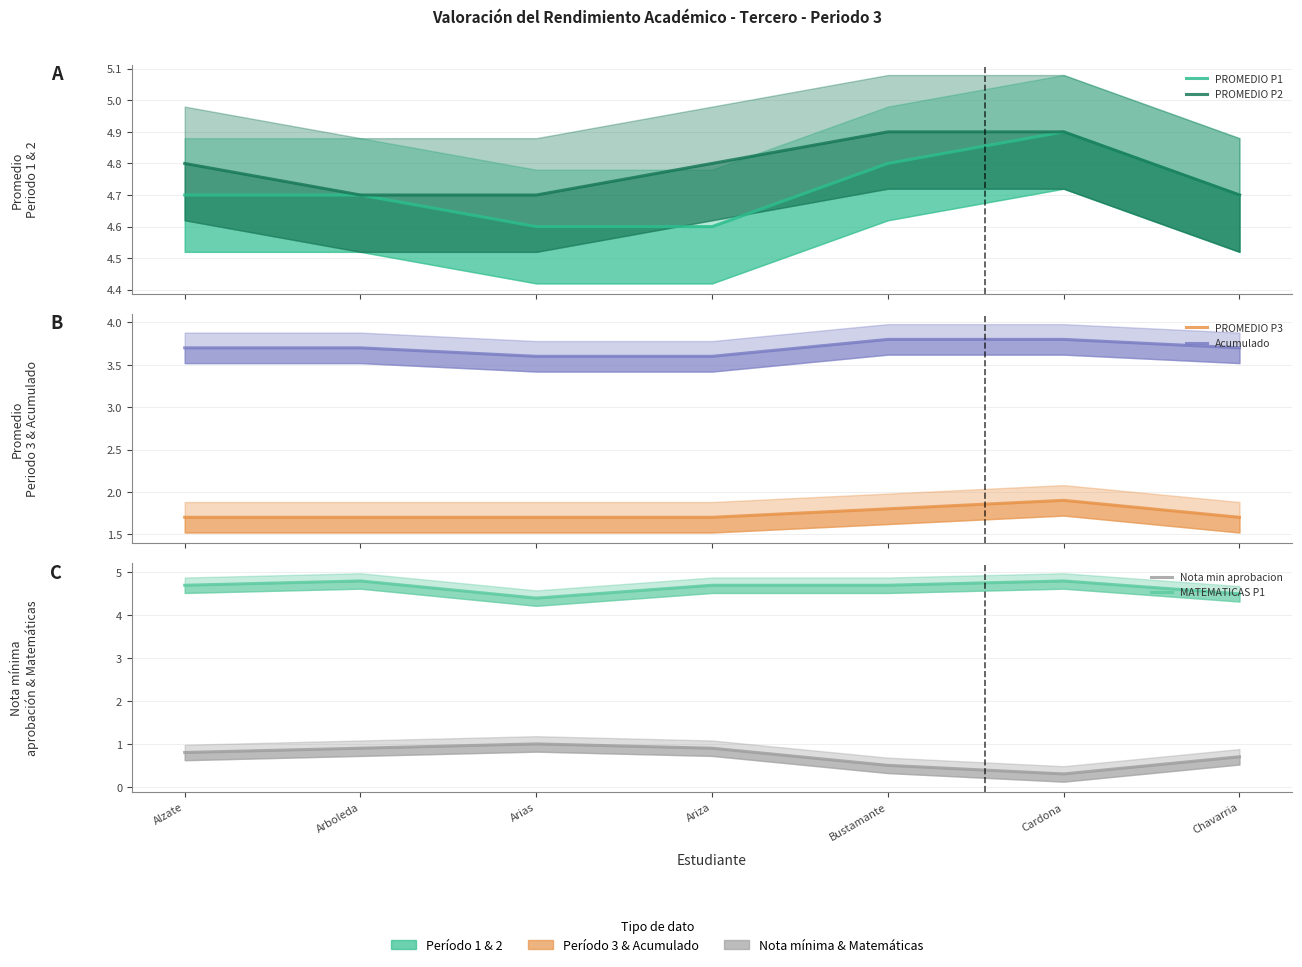

Is this an area chart (filled region under the line)?

No